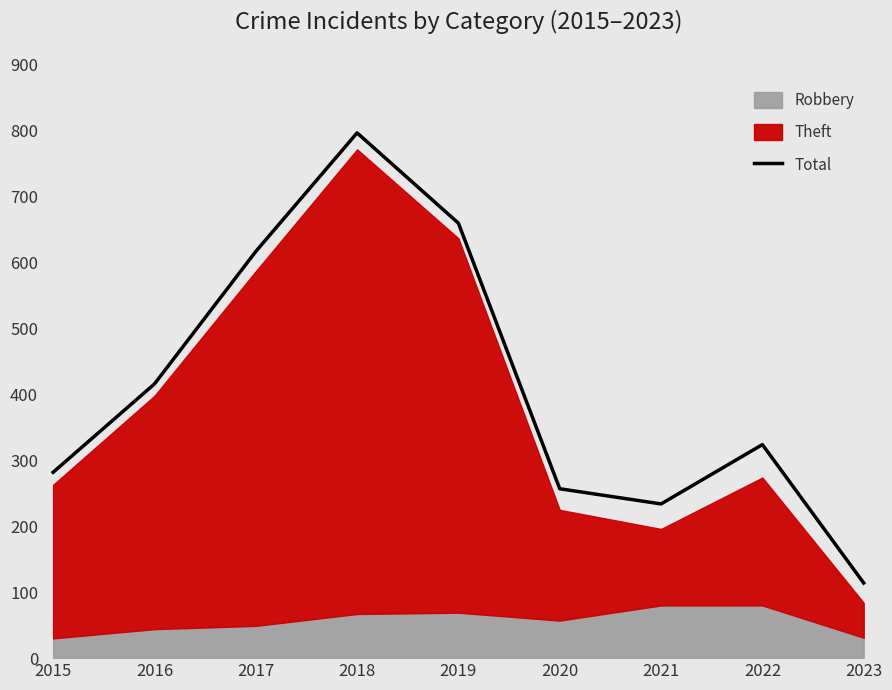

Which category has the highest value in the Total series?

2018